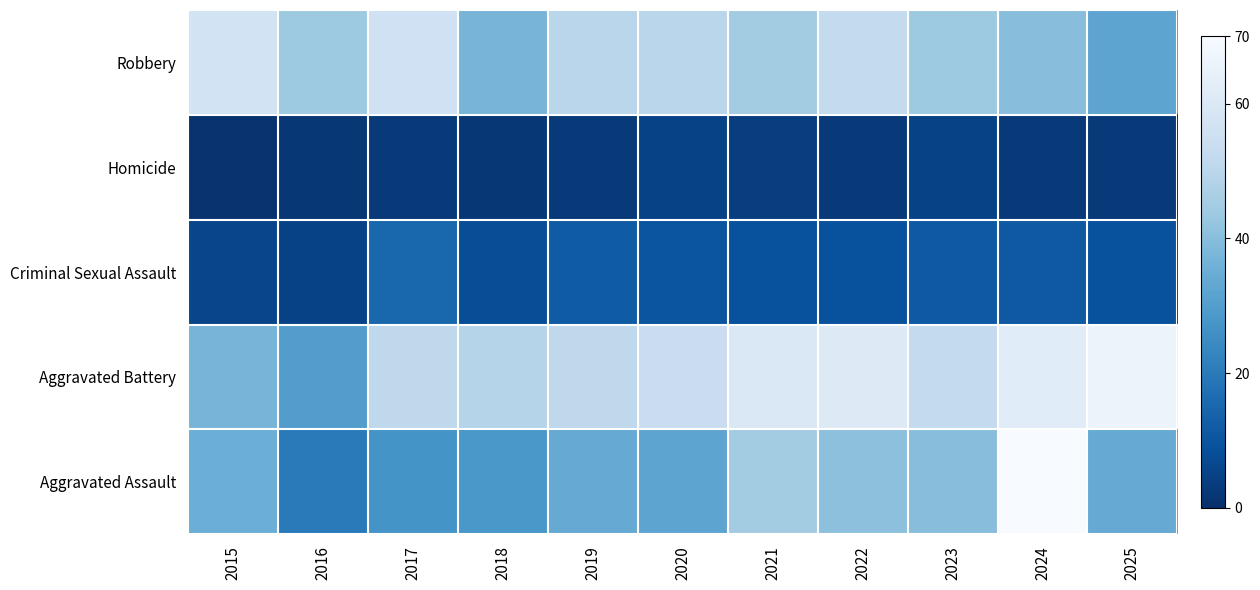

What is the greatest value displayed?

70